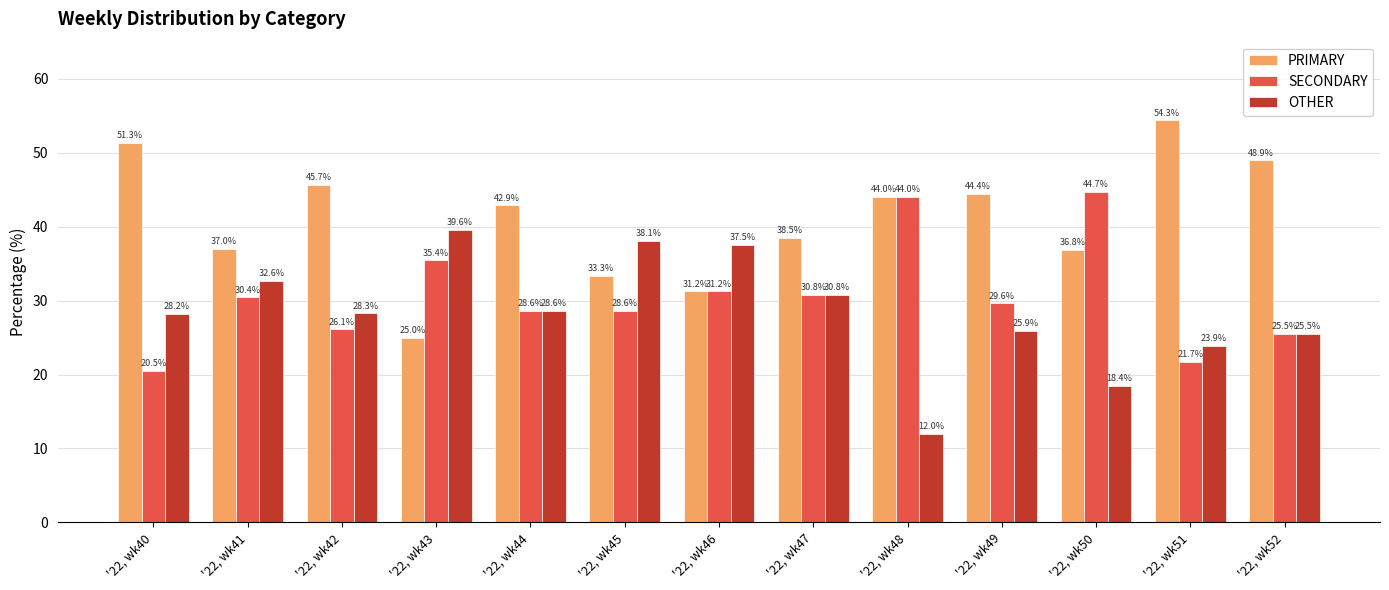

The OTHER series shows 20.5 at '22, wk41. True or false?

False